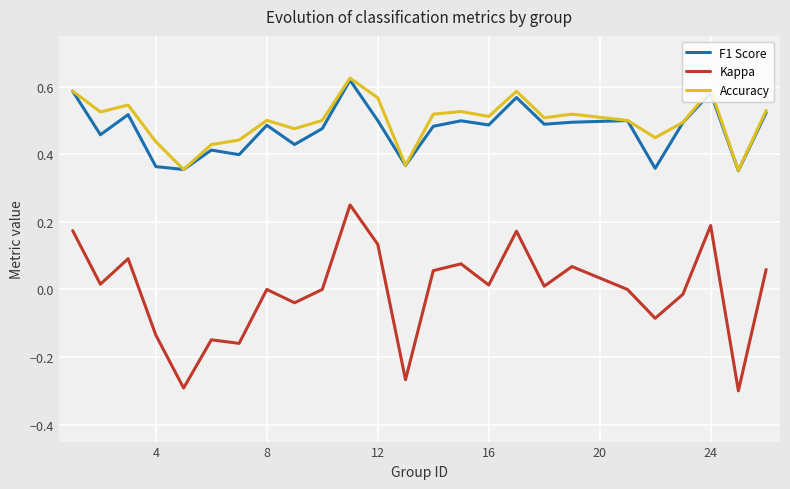

True or false: Kappa and Accuracy intersect in this chart.

False